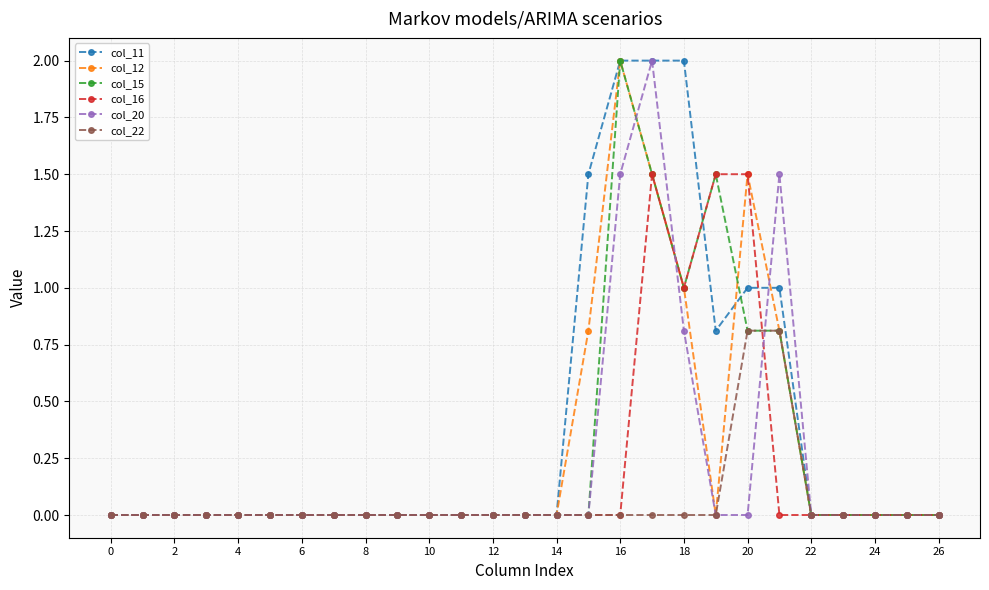

What is the greatest value displayed?

2.0